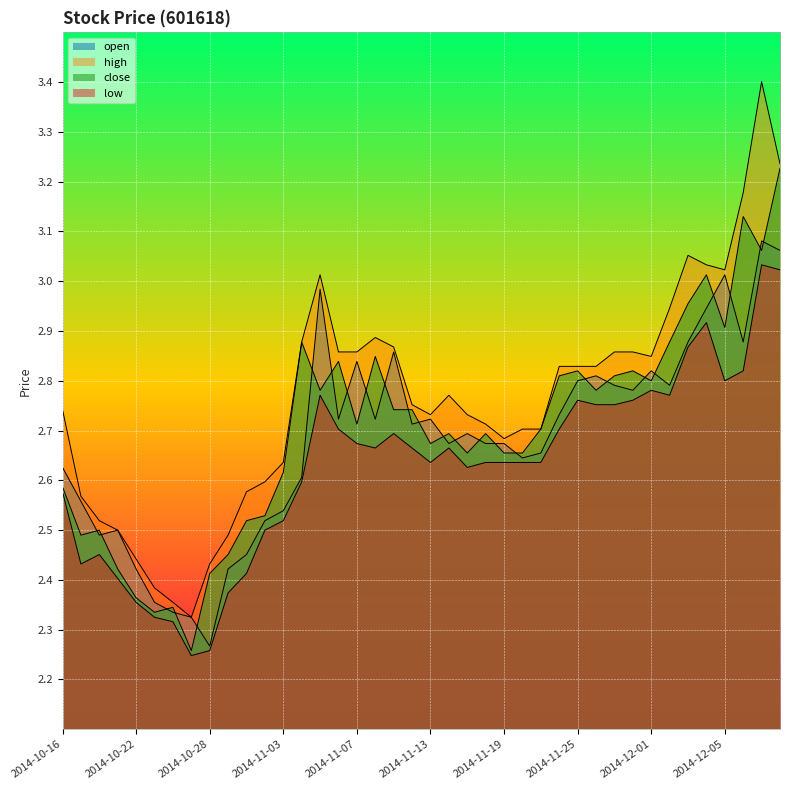

Reading left to right, transcribe all the data shown in this chart.

open: 2.6	2.6	2.5	2.5	2.4	2.4	2.3	2.3	2.3	2.4	2.5	2.5	2.5	2.6	3.0	2.7	2.8	2.7	2.9	2.7	2.7	2.7	2.7	2.7	2.7	2.6	2.7	2.7	2.8	2.8	2.8	2.8	2.8	2.8	2.9	2.9	3.0	2.9	3.1	3.1
high: 2.7	2.6	2.5	2.5	2.4	2.4	2.4	2.3	2.4	2.5	2.6	2.6	2.6	2.9	3.0	2.9	2.9	2.9	2.9	2.8	2.7	2.8	2.7	2.7	2.7	2.7	2.7	2.8	2.8	2.8	2.9	2.9	2.8	2.9	3.1	3.0	3.0	3.2	3.4	3.2
close: 2.6	2.5	2.5	2.4	2.4	2.3	2.3	2.3	2.4	2.5	2.5	2.5	2.6	2.9	2.8	2.8	2.7	2.8	2.7	2.7	2.7	2.7	2.7	2.7	2.7	2.7	2.7	2.8	2.8	2.8	2.8	2.8	2.8	2.9	3.0	3.0	2.9	3.1	3.1	3.2
low: 2.6	2.4	2.5	2.4	2.4	2.3	2.3	2.2	2.3	2.4	2.4	2.5	2.5	2.6	2.8	2.7	2.7	2.7	2.7	2.7	2.6	2.7	2.6	2.6	2.6	2.6	2.6	2.7	2.8	2.8	2.8	2.8	2.8	2.8	2.9	2.9	2.8	2.8	3.0	3.0